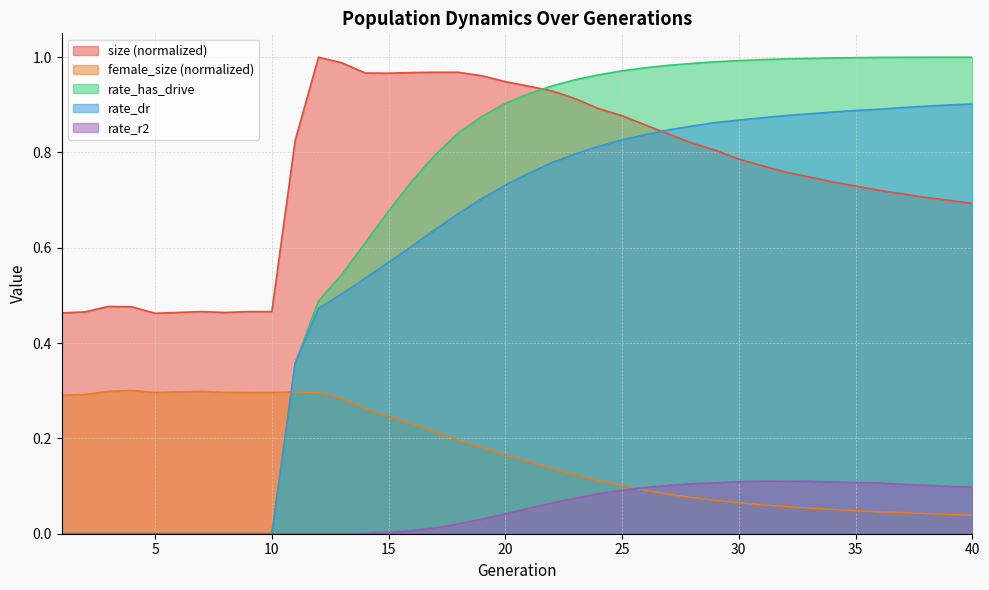

What are all the series names shown in the legend?

size, female_size, rate_has_drive, rate_dr, rate_r2